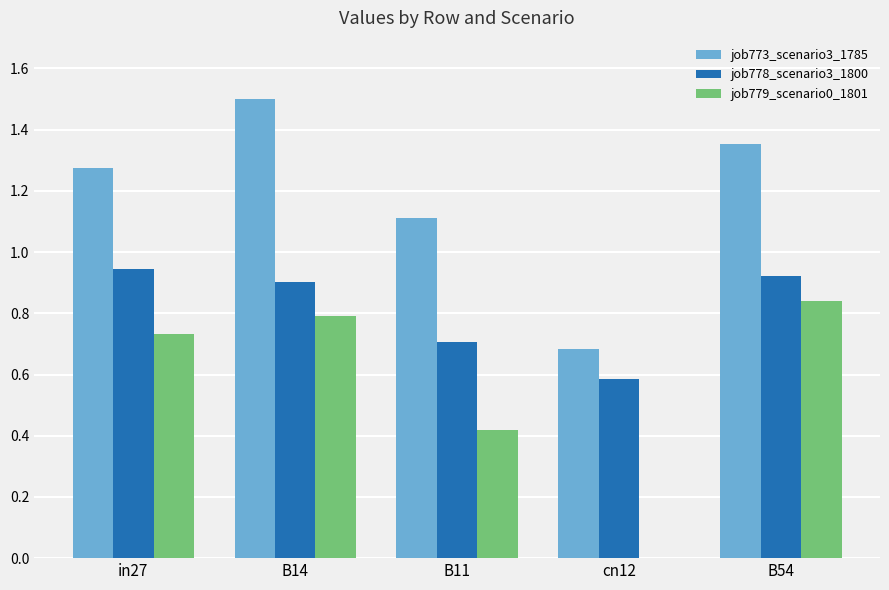

The value of job773_scenario3_1785 at cn12 is 0.7. True or false?

True